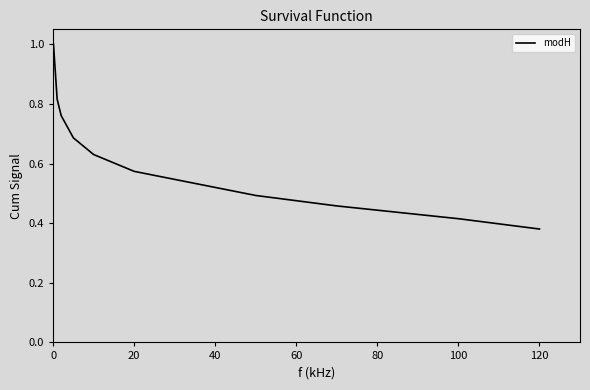

What is the greatest value displayed?

1.0